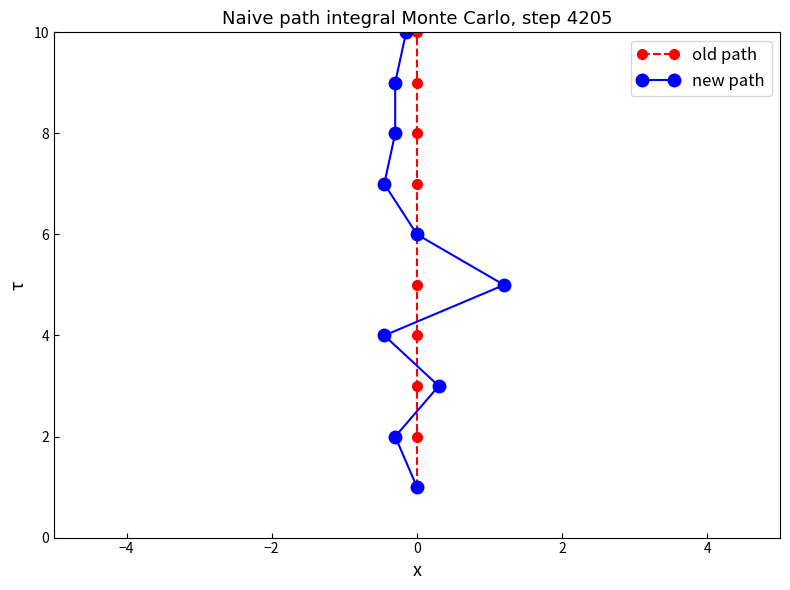

At how many categories does at least one series exceed 7?

3